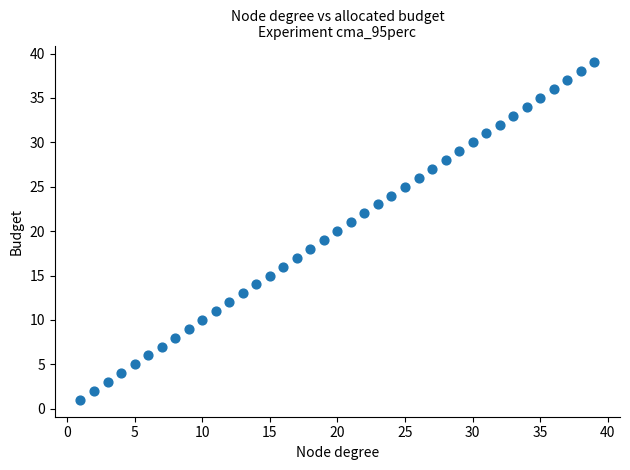

What is the range of X values (max minus min)?

38